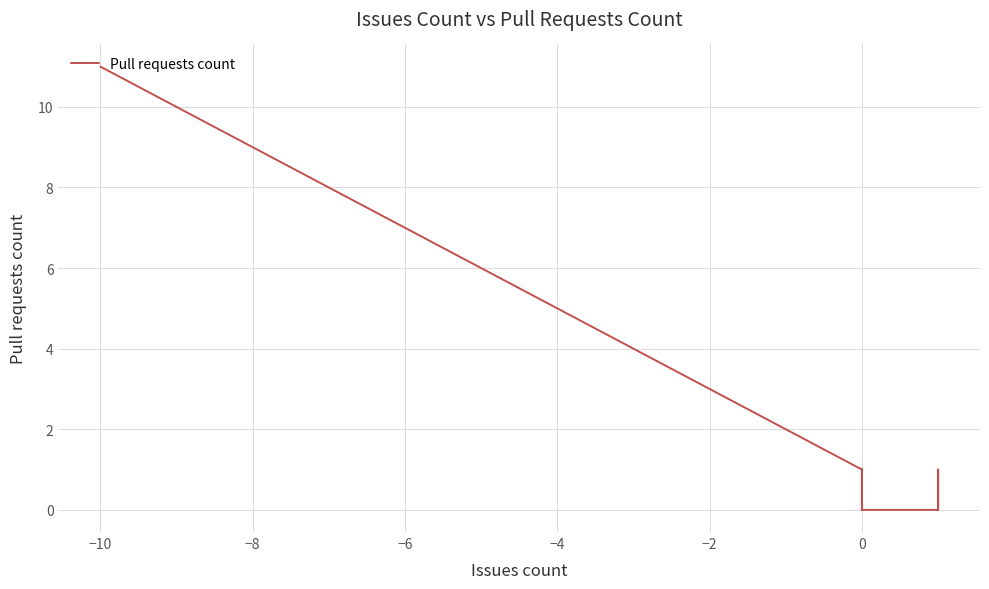

The value at 33 is -7. True or false?

False